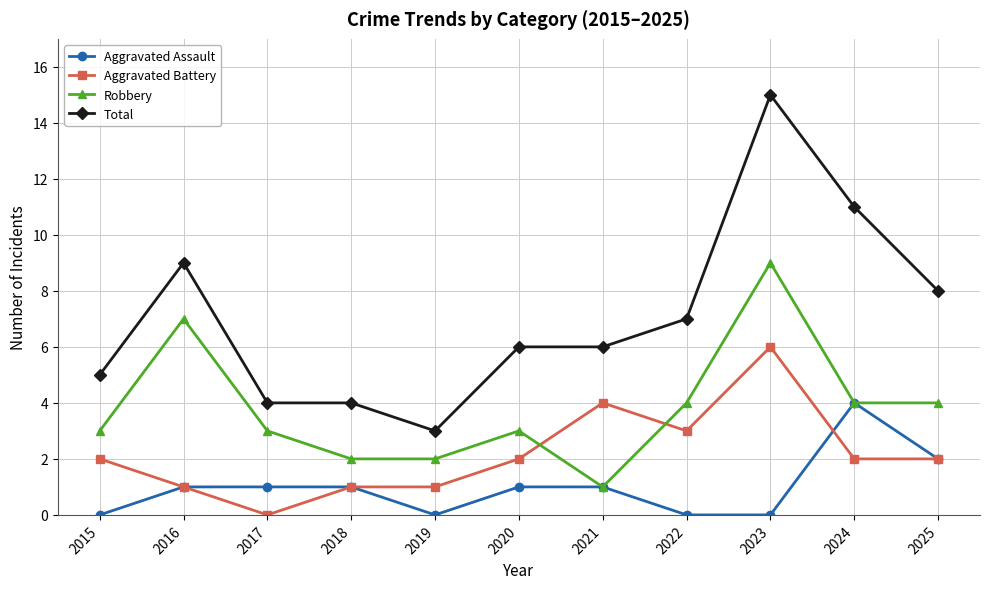

What is the difference between the maximum and minimum values in the Aggravated Assault series?

4